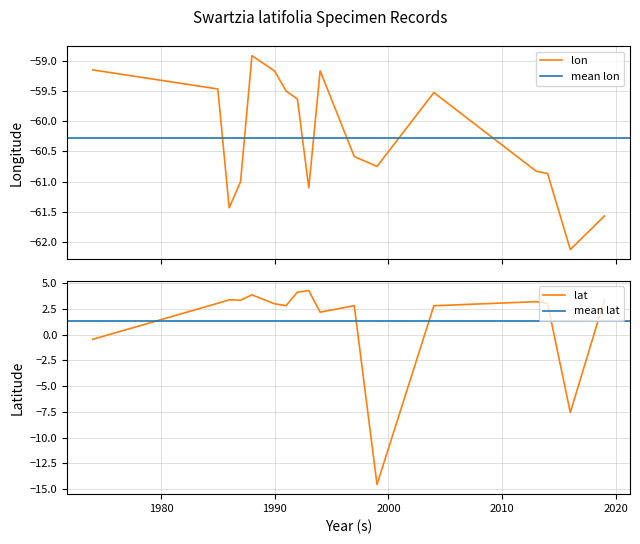

What is the sum of the lon values at 2019 and 1986?

-123.0